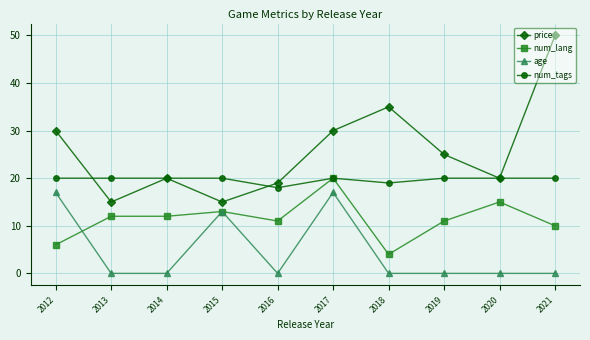

After their last crossing, which series has the higher values: price or num_tags?

price